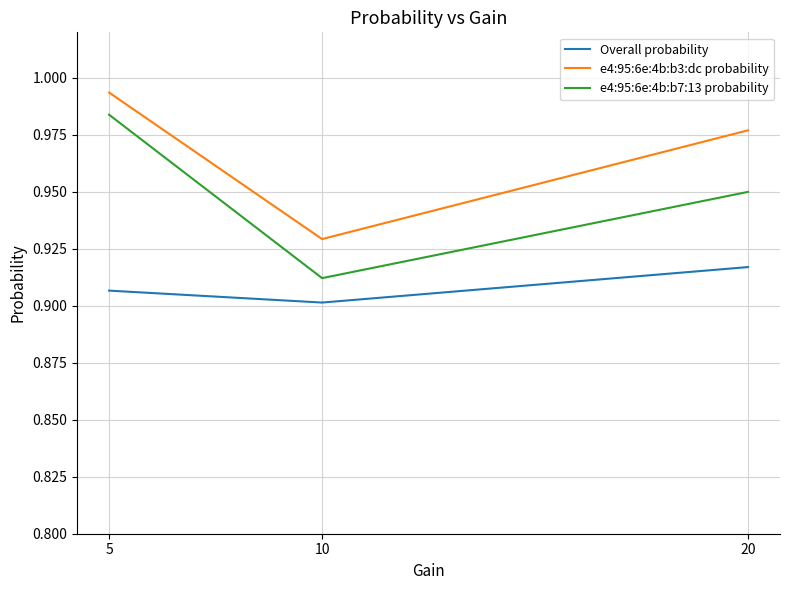

How many series are shown in this chart?

3